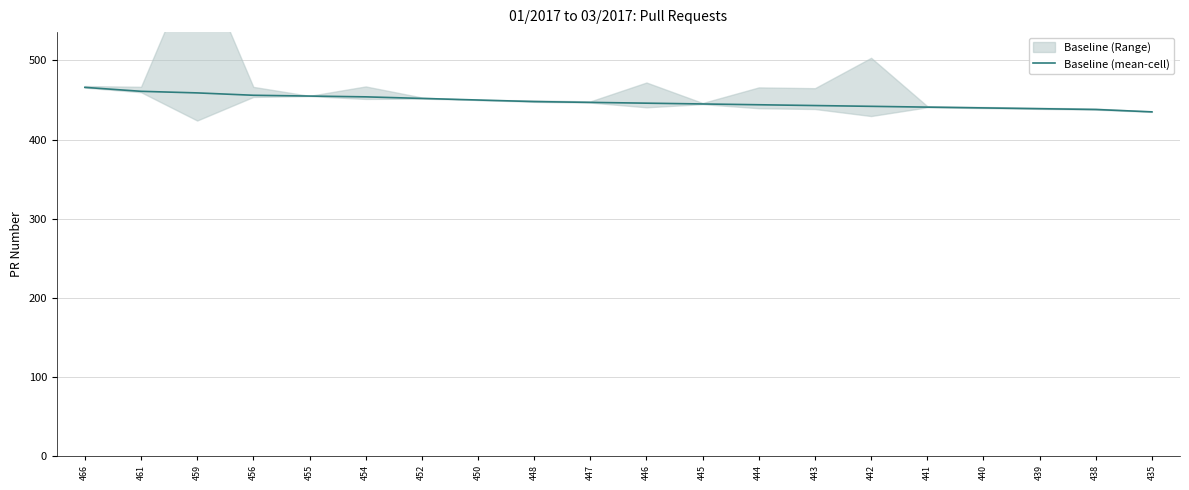

What is the sum of the values at 466 and 441?

907